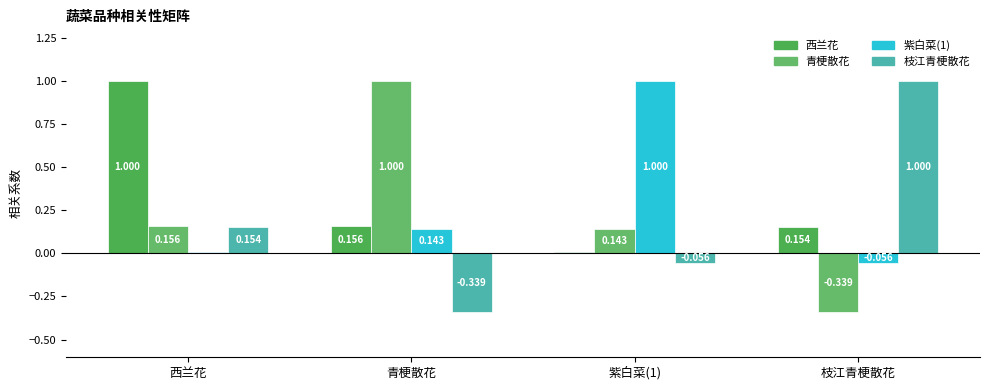

What is the label of the 3rd bar from the right?

青梗散花